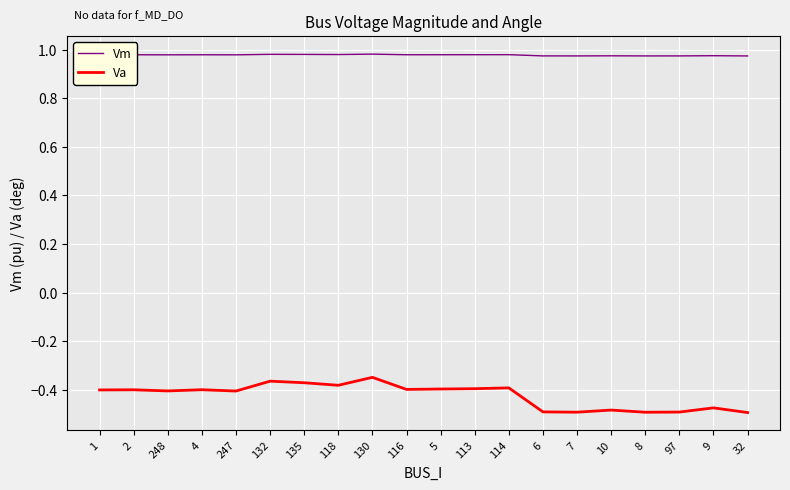

True or false: Vm has more than 0 interior local peaks.

True